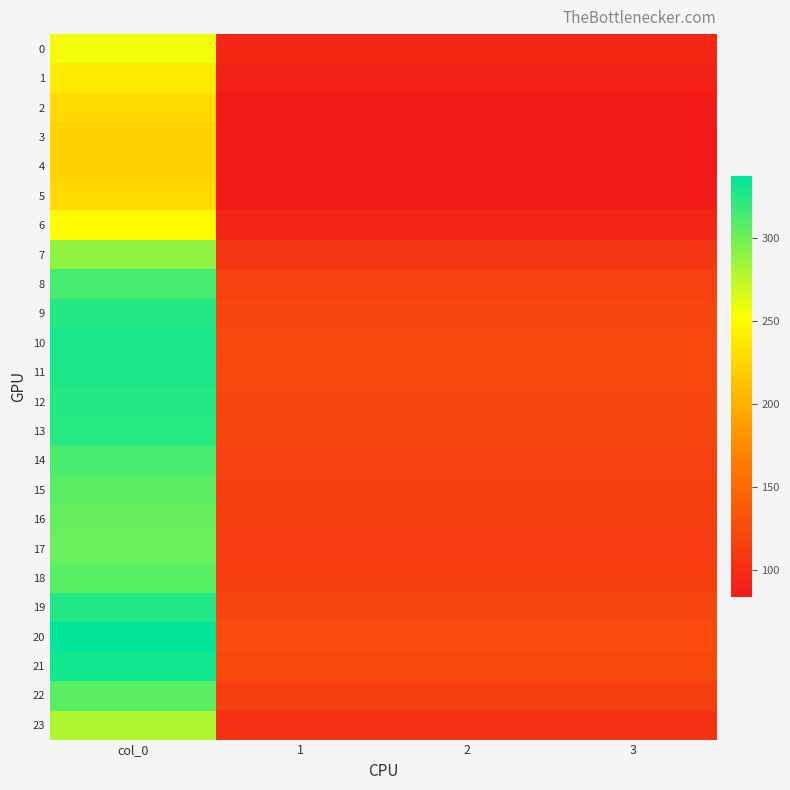

Reading right to left, extract all data points from this chart.

0: 3=95.8	2=95.8	1=95.8	col_0=256.5
1: 3=89.5	2=89.5	1=89.5	col_0=239.7
2: 3=85.4	2=85.4	1=85.4	col_0=228.7
3: 3=83.7	2=83.7	1=83.7	col_0=224.1
4: 3=83.4	2=83.4	1=83.4	col_0=223.3
5: 3=85.4	2=85.4	1=85.4	col_0=228.7
6: 3=93.7	2=93.7	1=93.7	col_0=250.9
7: 3=107.9	2=107.9	1=107.9	col_0=289.1
8: 3=117.3	2=117.3	1=117.3	col_0=314.1
9: 3=121.2	2=121.2	1=121.2	col_0=324.7
10: 3=122.7	2=122.7	1=122.7	col_0=328.7
11: 3=122.4	2=122.4	1=122.4	col_0=327.8
12: 3=121.4	2=121.4	1=121.4	col_0=325.1
13: 3=120.7	2=120.7	1=120.7	col_0=323.3
14: 3=117.0	2=117.0	1=117.0	col_0=313.4
15: 3=114.6	2=114.6	1=114.6	col_0=307.1
16: 3=113.3	2=113.3	1=113.3	col_0=303.4
17: 3=112.8	2=112.8	1=112.8	col_0=302.1
18: 3=114.9	2=114.9	1=114.9	col_0=307.7
19: 3=121.7	2=121.7	1=121.7	col_0=325.9
20: 3=125.9	2=125.9	1=125.9	col_0=337.2
21: 3=123.6	2=123.6	1=123.6	col_0=331.2
22: 3=114.8	2=114.8	1=114.8	col_0=307.4
23: 3=104.3	2=104.3	1=104.3	col_0=279.3